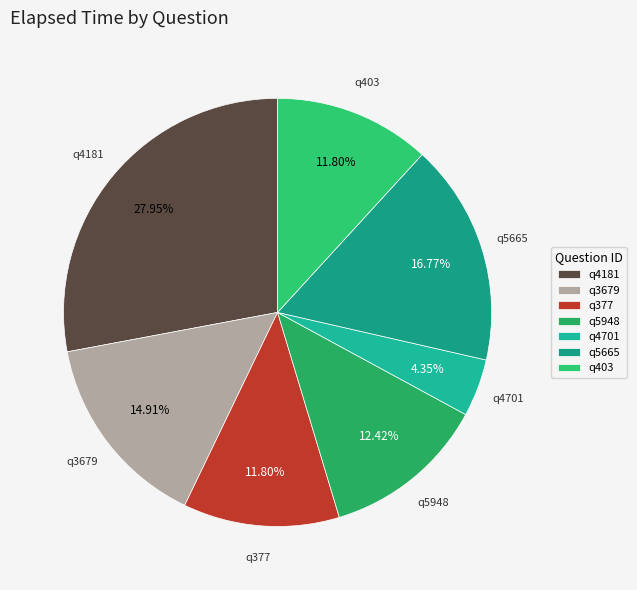

To the nearest percent, what is the difference between the q377 and q3679 slice percentages?

3%